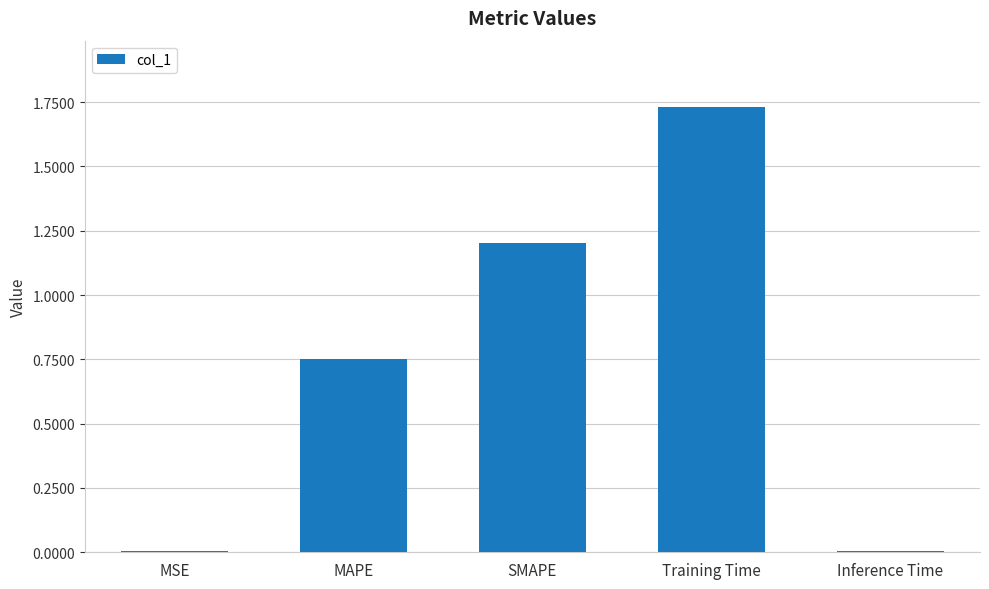

What is the change in value from MAPE to Training Time?

+1.0